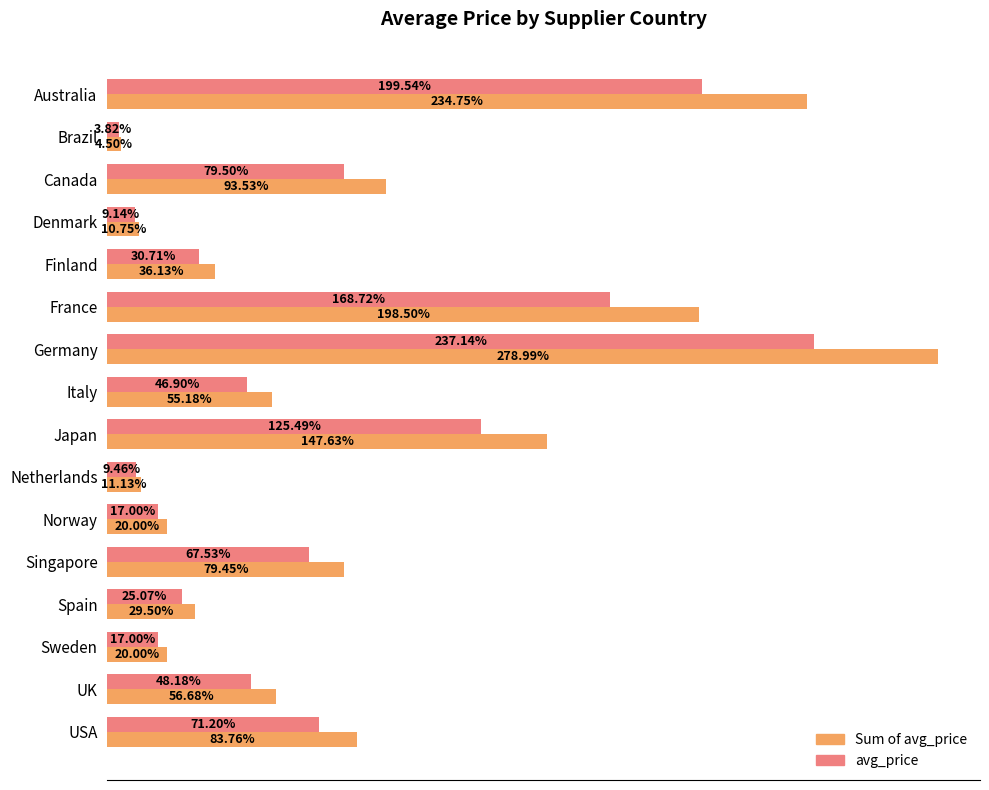

Is the value of avg_price at Germany greater than the value of Sum of avg_price at France?

Yes